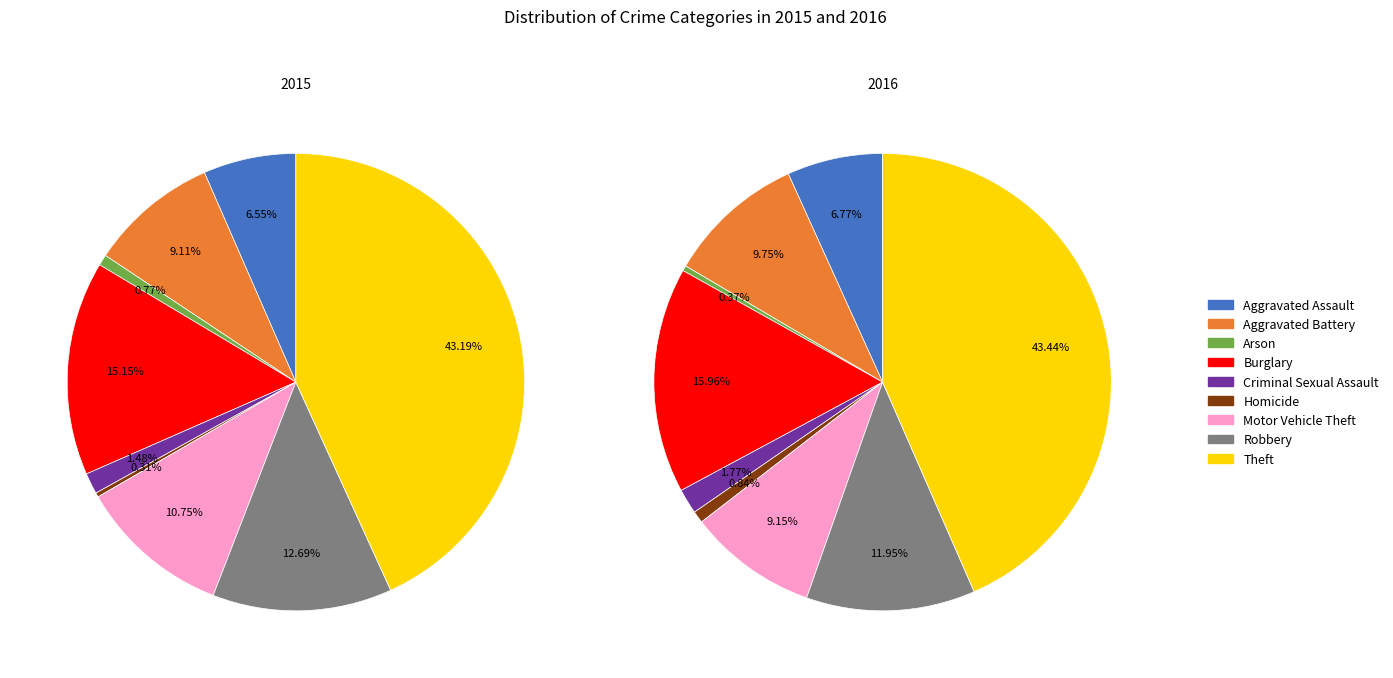

Is there a majority slice in this chart?

No